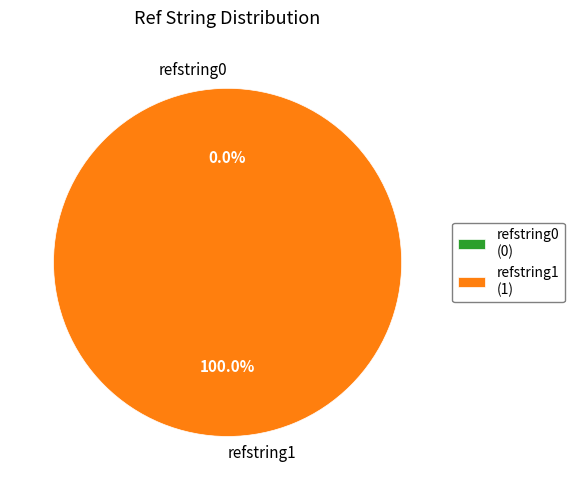

What is the total percentage of refstring1 and refstring0?

100.0%